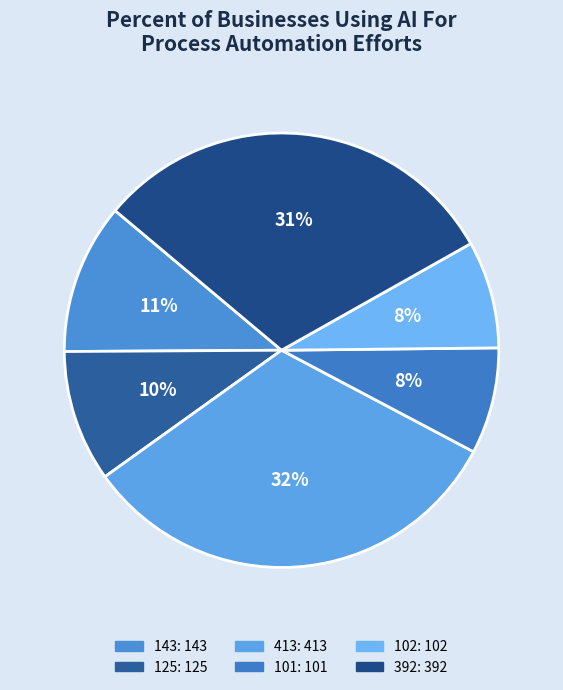

How many slices are in this pie chart?

6